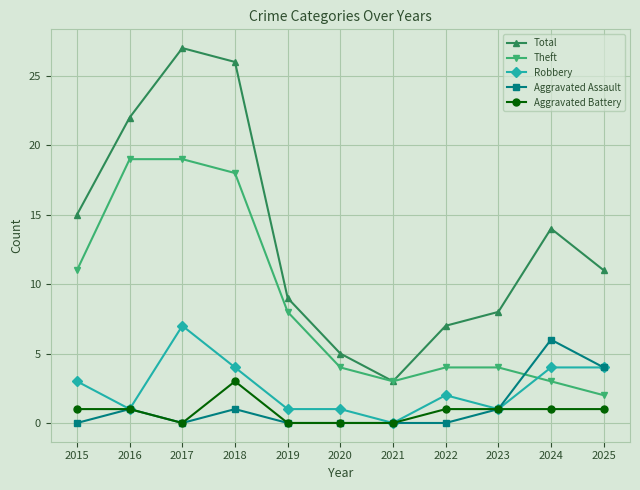

Which category has the highest value across all series?

2017